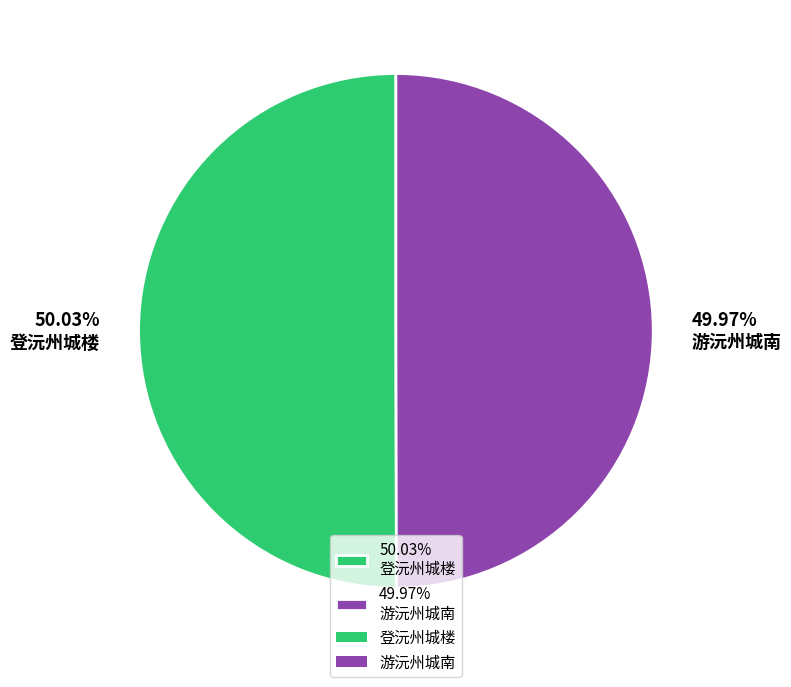

What is the ratio of the value at 50.03% 登沅州城楼 to the value at 49.97% 游沅州城南?

1.0